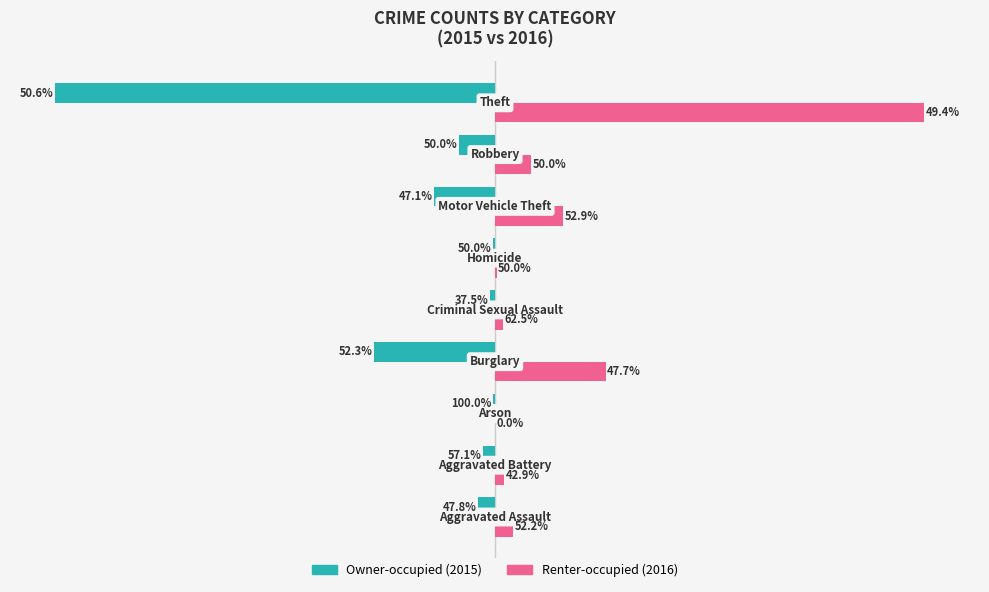

Is it true that Renter-occupied equals 7 at 4?

False